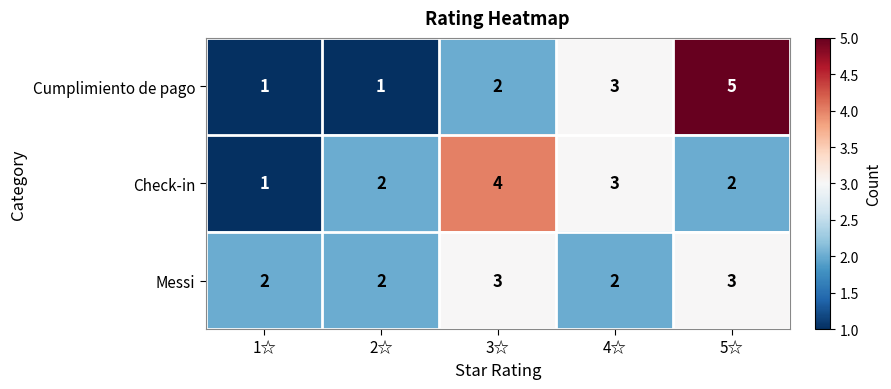

How many Messi values are between 2 and 3?

5